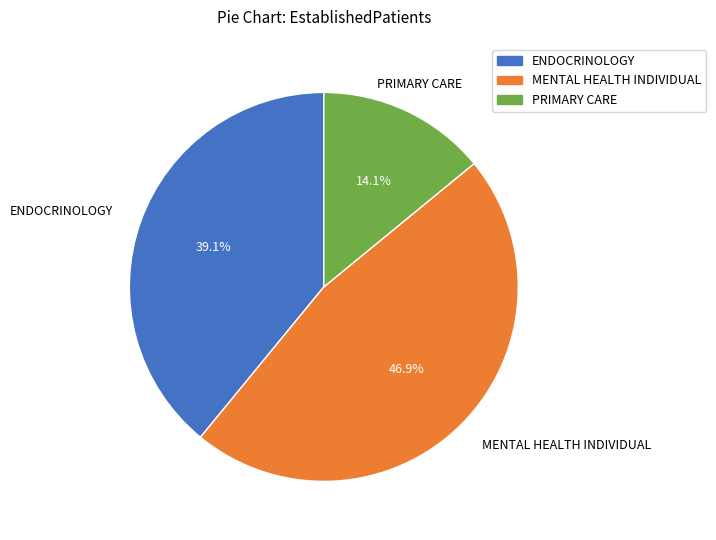

Is ENDOCRINOLOGY the majority of the pie?

No